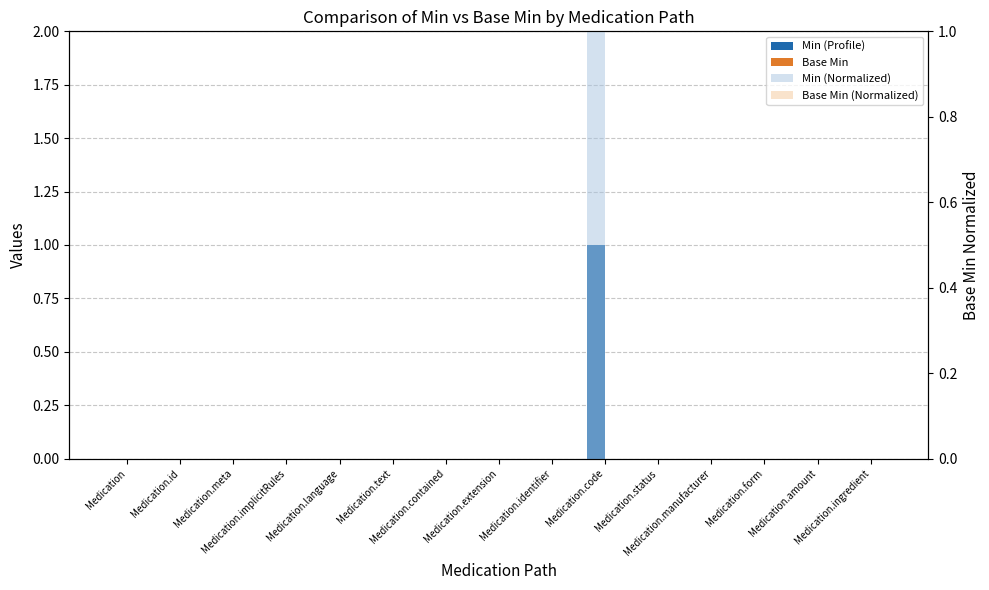

What is the label of the 15th bar from the left?

Medication.ingredient